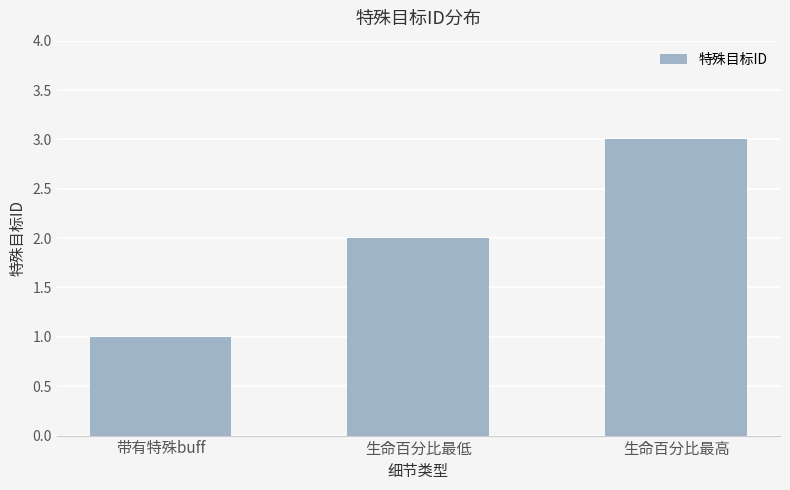

Reading right to left, extract all data points from this chart.

生命百分比最高=3	生命百分比最低=2	带有特殊buff=1